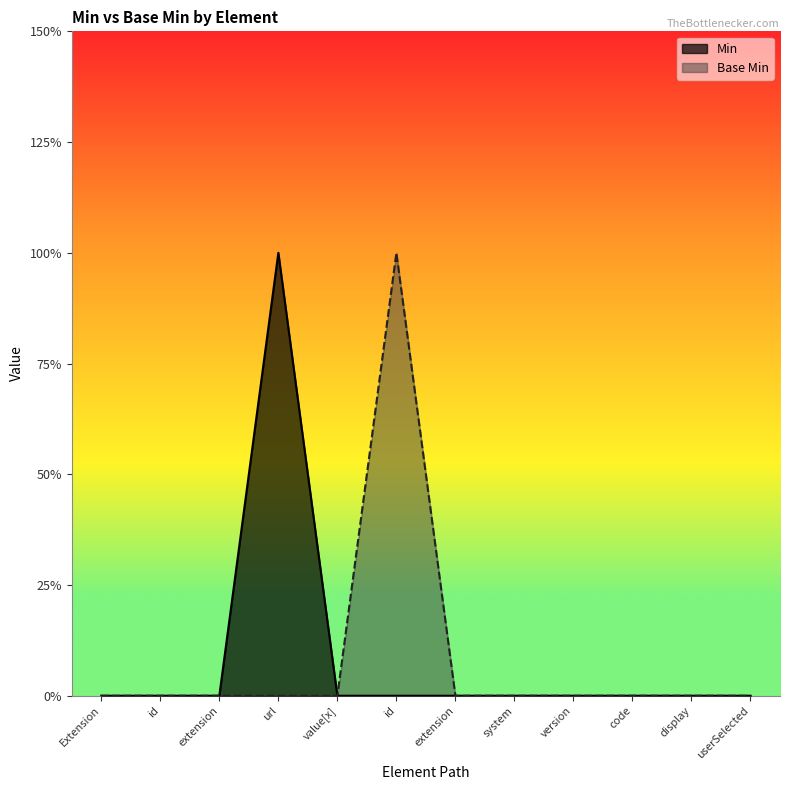

Which has a higher value, Extension or url?

url